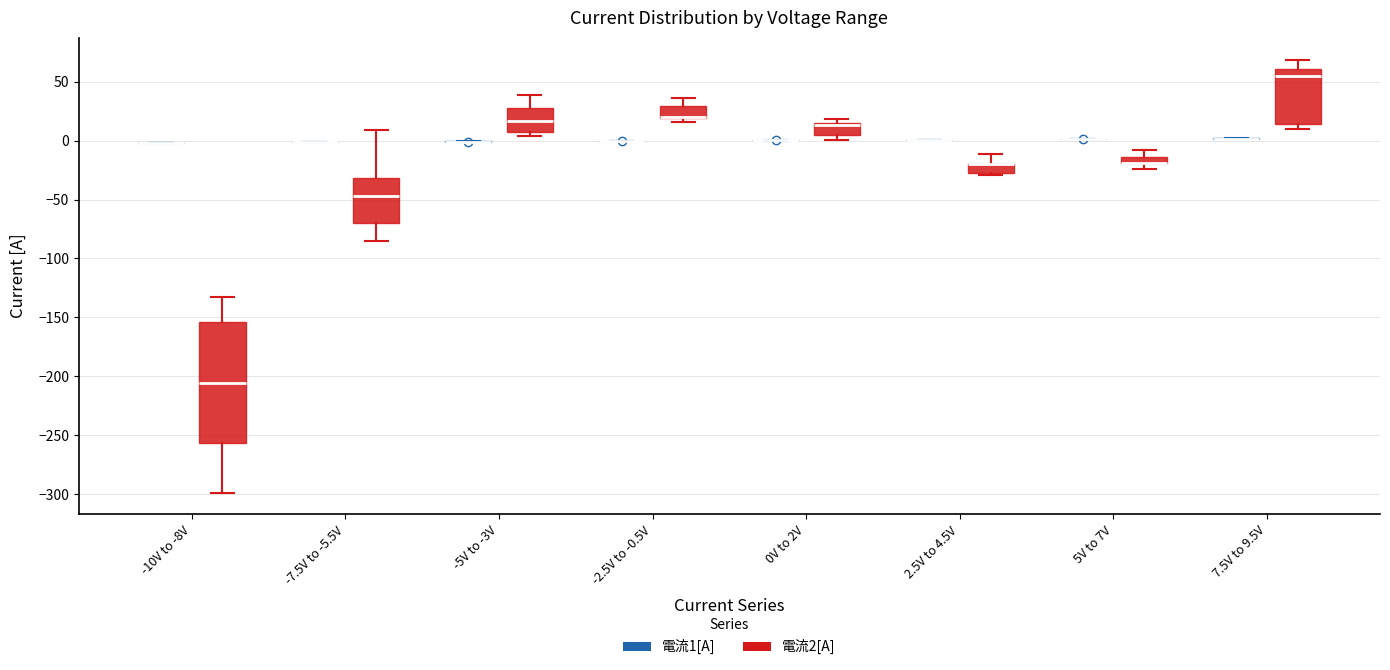

Which box is the tallest, from its lower edge to its upper edge?

-10V to -8V (電流2[A])